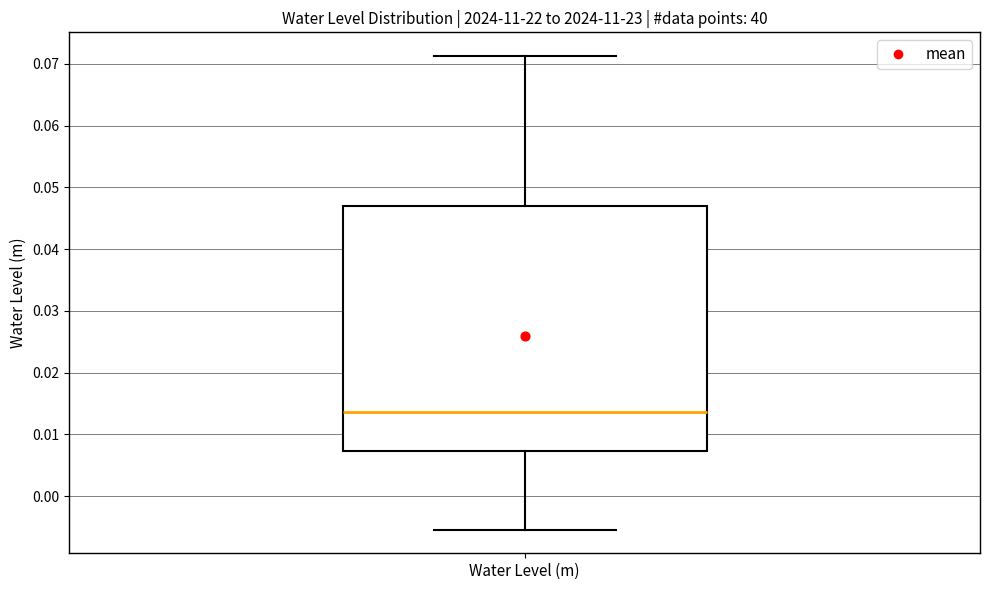

Read this box plot against the y-axis: the position of the median line, the range covered by the box, and the ends of both whiskers. The values are not printed on the chart, so give them approximately, as read against the axis.

median 0.014, box 0.007 to 0.047, whiskers -0.005 to 0.071